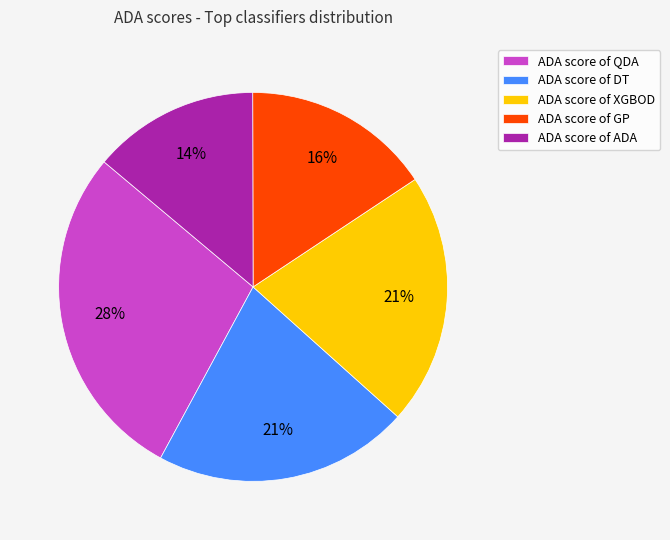

What percentage is the ADA score of XGBOD slice, to the nearest percent?

21%